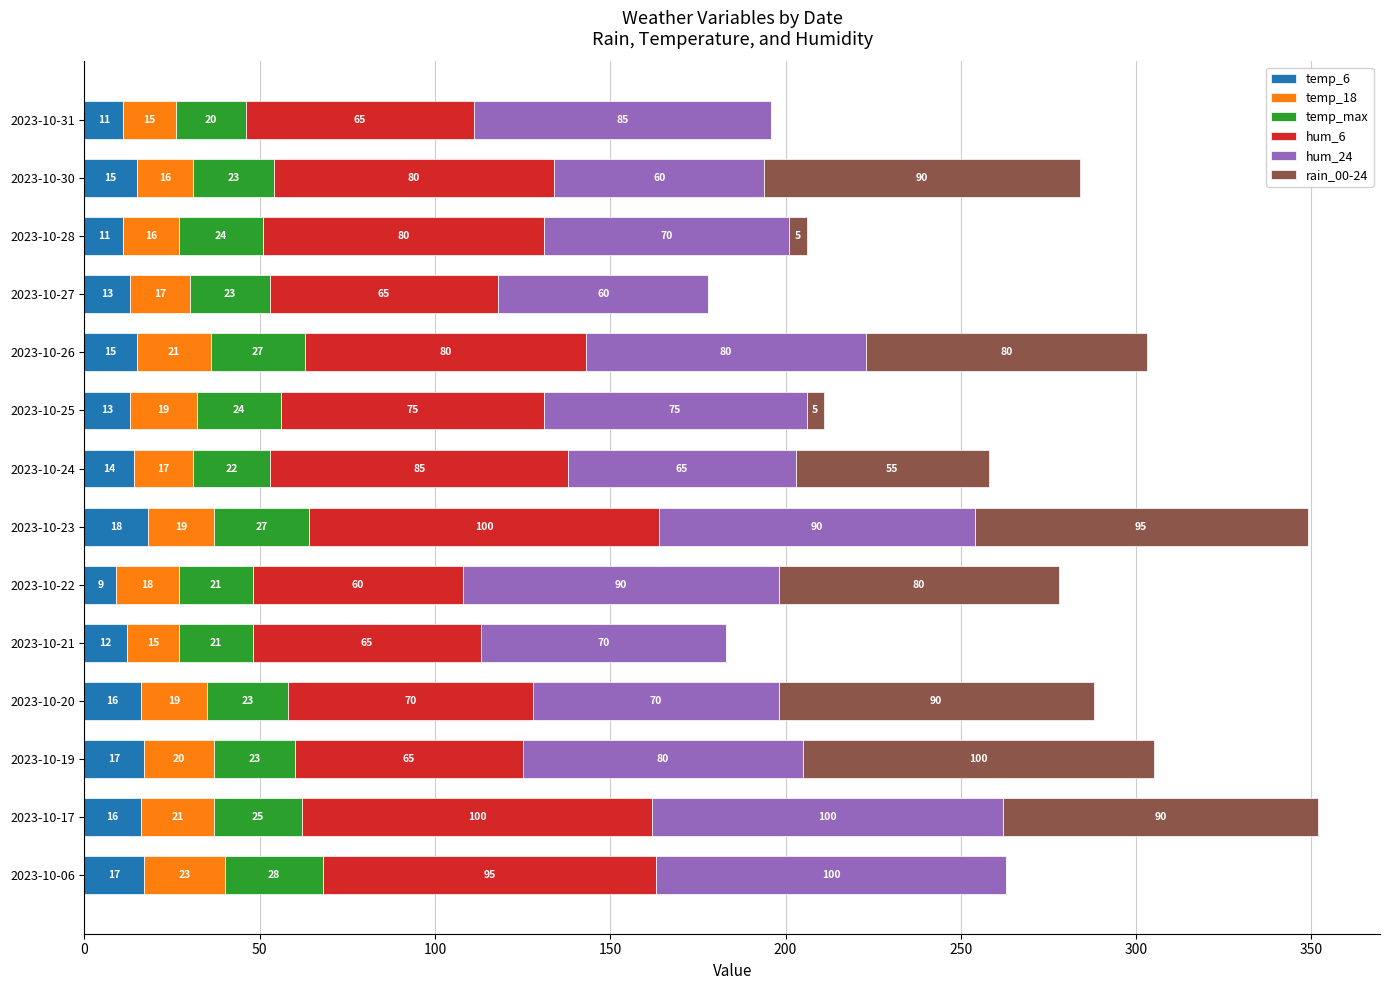

True or false: temp_6 has a value of 9 at 2023-10-22.

True